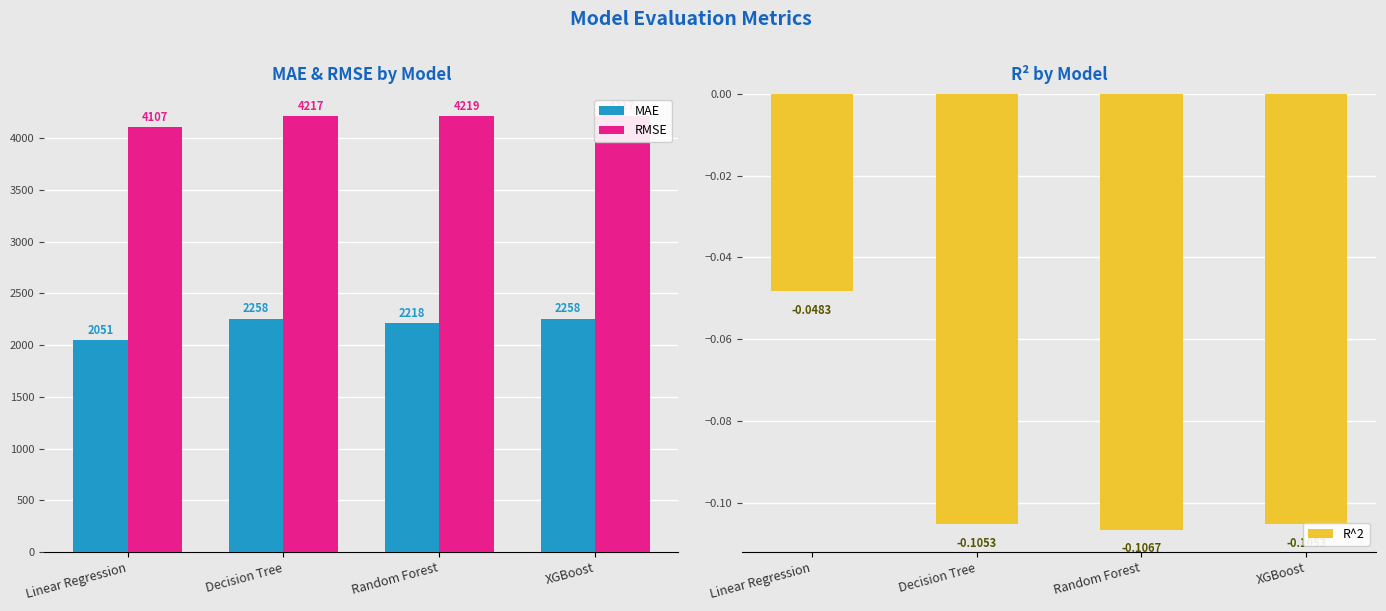

What is the label of the 4th bar from the left?

XGBoost